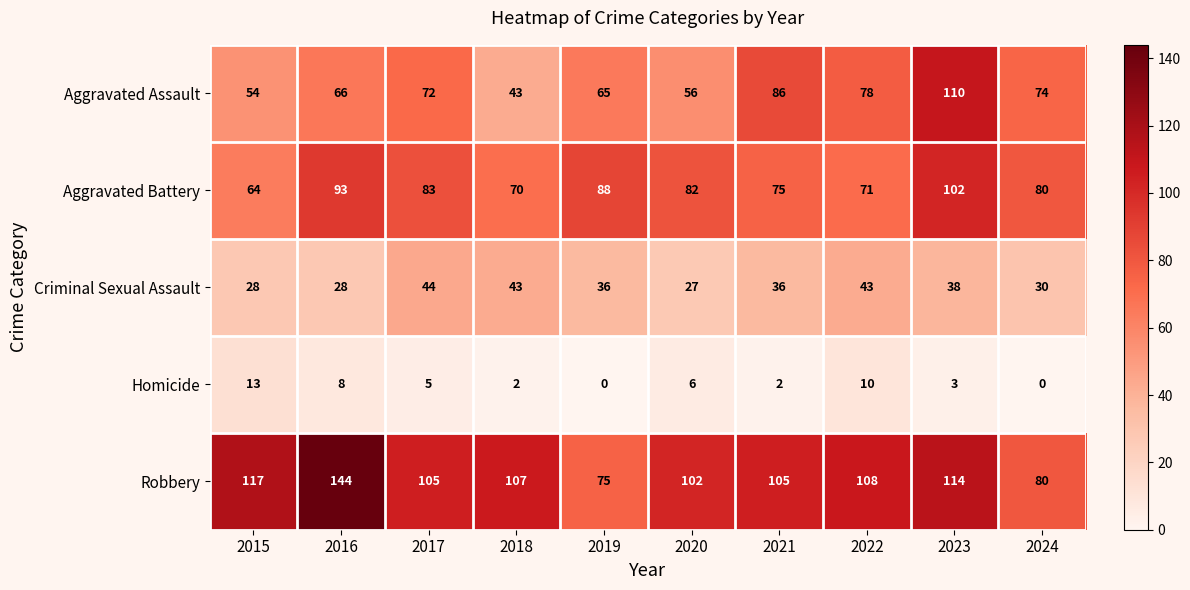

What is the maximum value for Robbery?

144